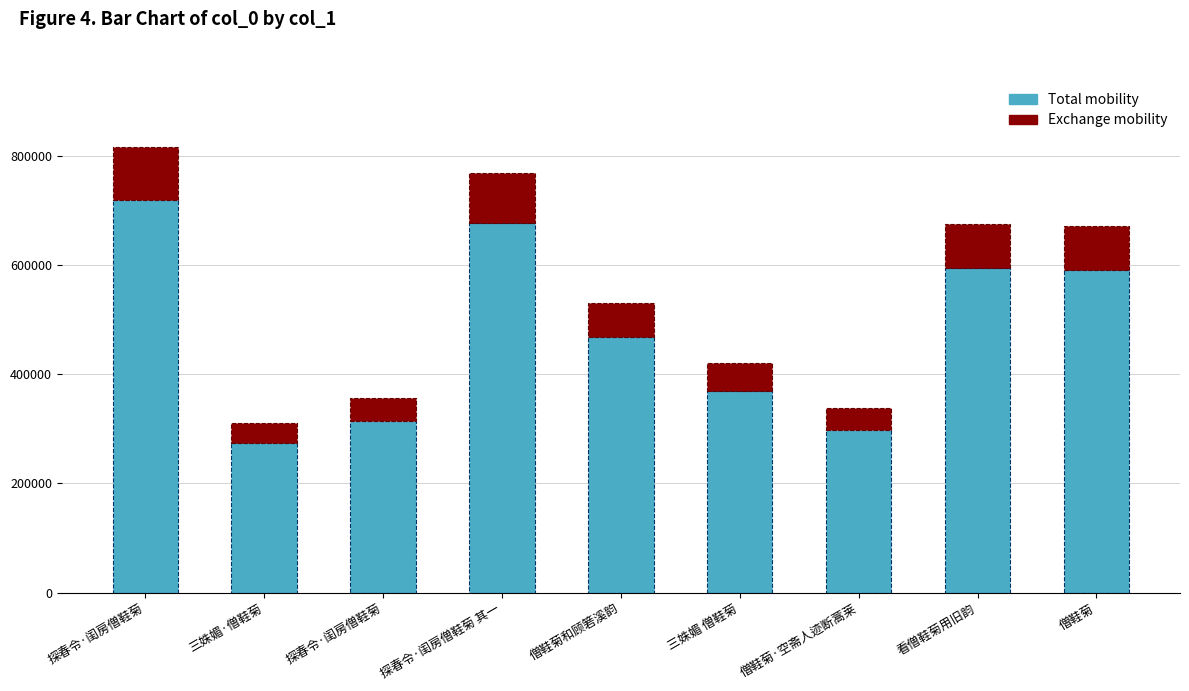

How many bars are there in total?

9